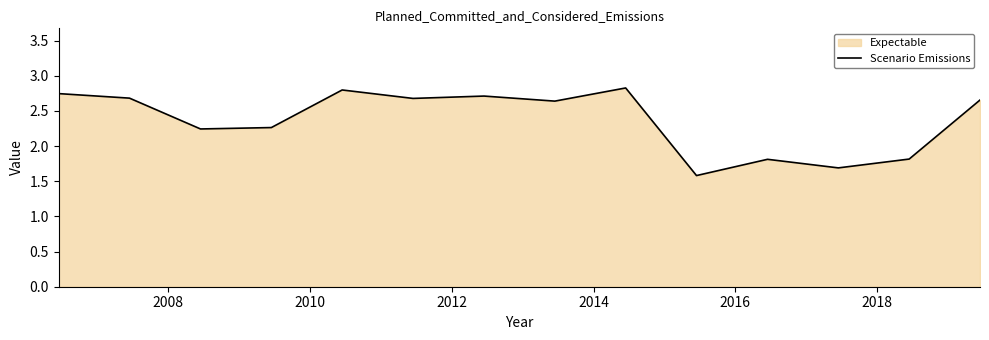

How many lines are shown in the chart?

1